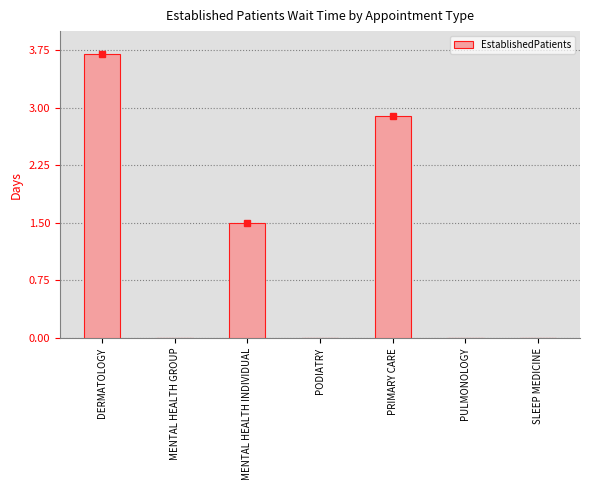

What is the maximum value shown in the chart?

3.7